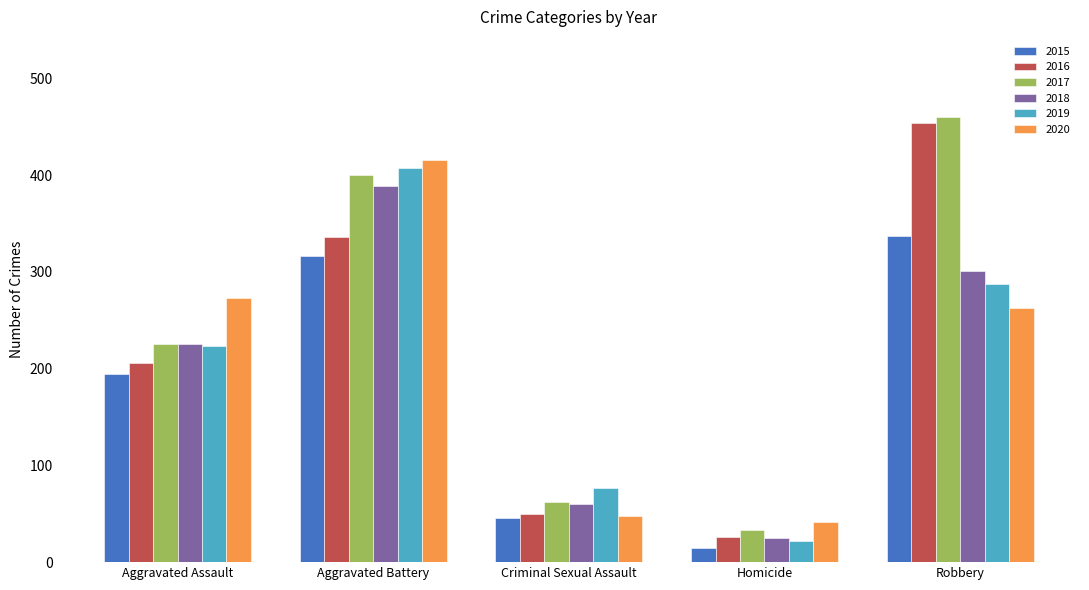

Where is 2018 nearest to the value 207?

Aggravated Assault